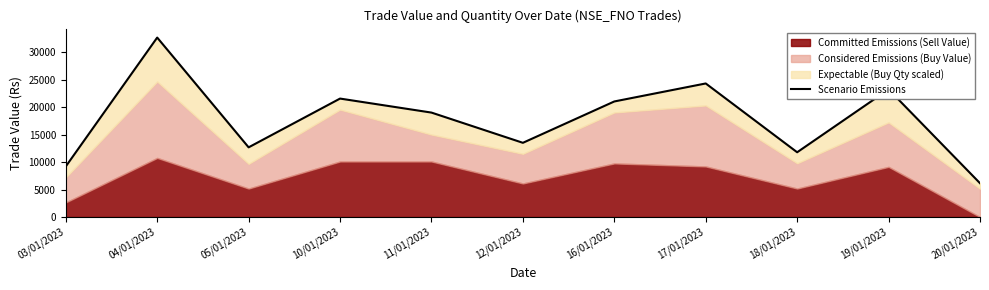

Does the chart have visible grid lines?

No